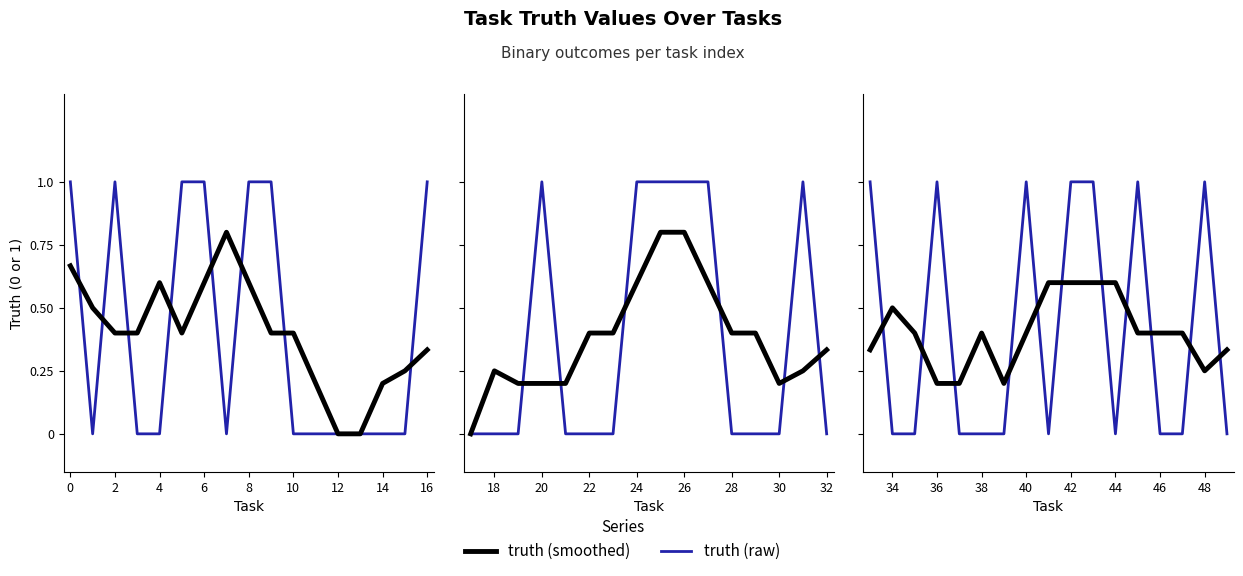

True or false: truth (raw) and truth (smoothed) intersect in this chart.

True